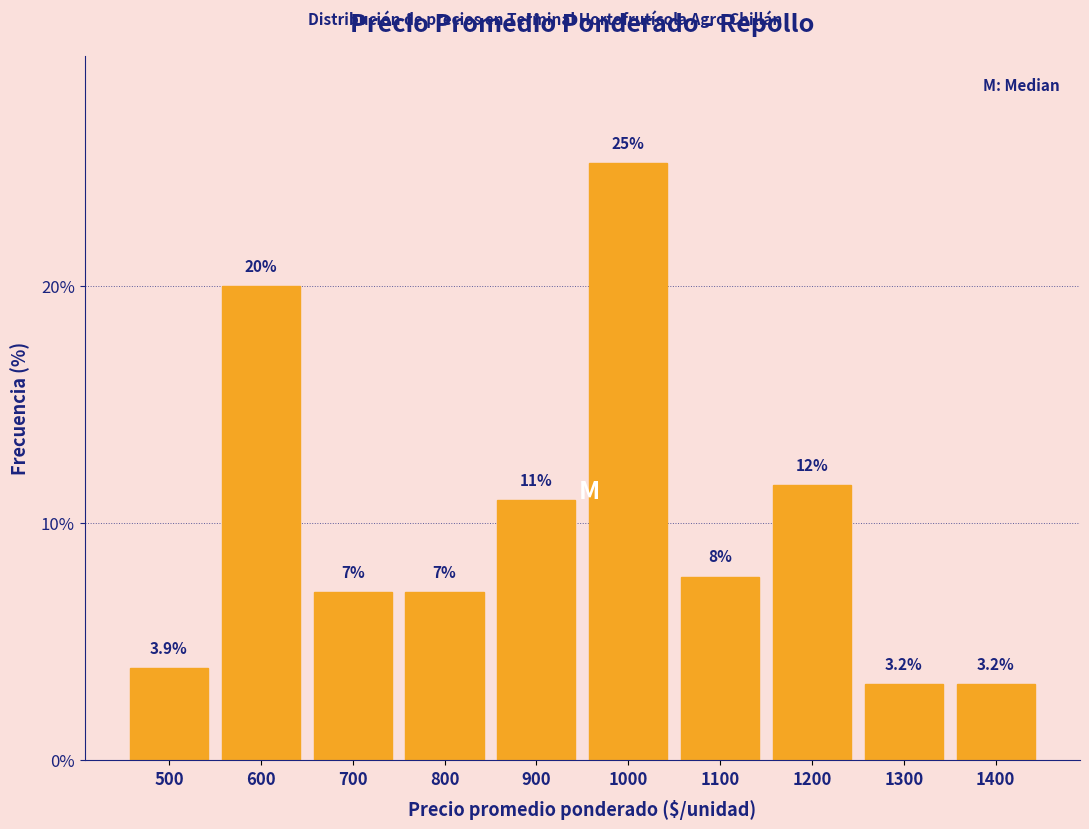

The value at 900 is 11.0. True or false?

True